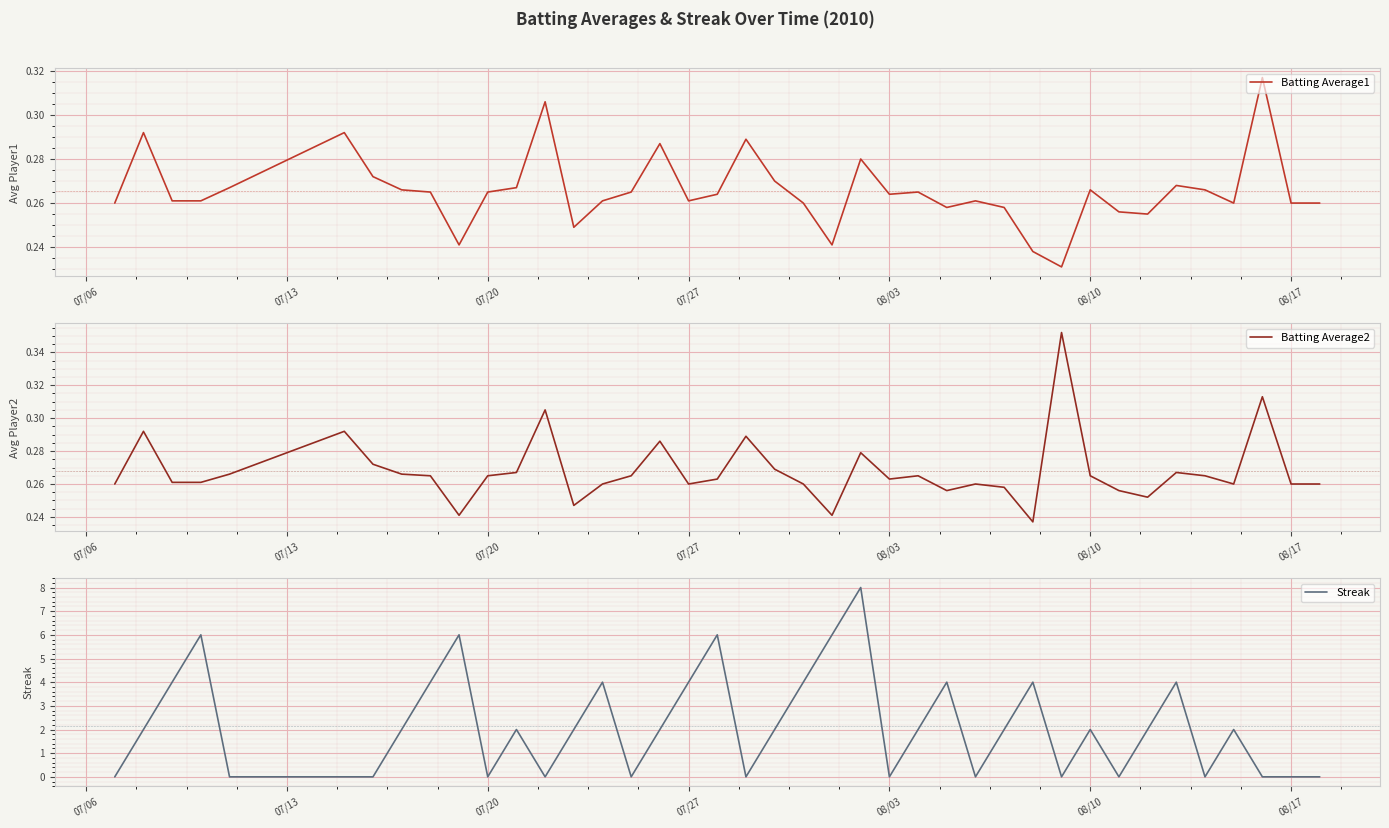

Is it true that Streak equals 4 at 07/27?

True